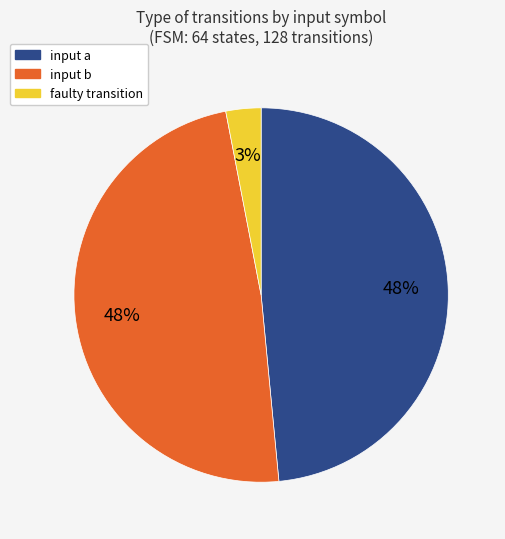

Approximately how many times larger is the value at input a compared to input b?

1.0